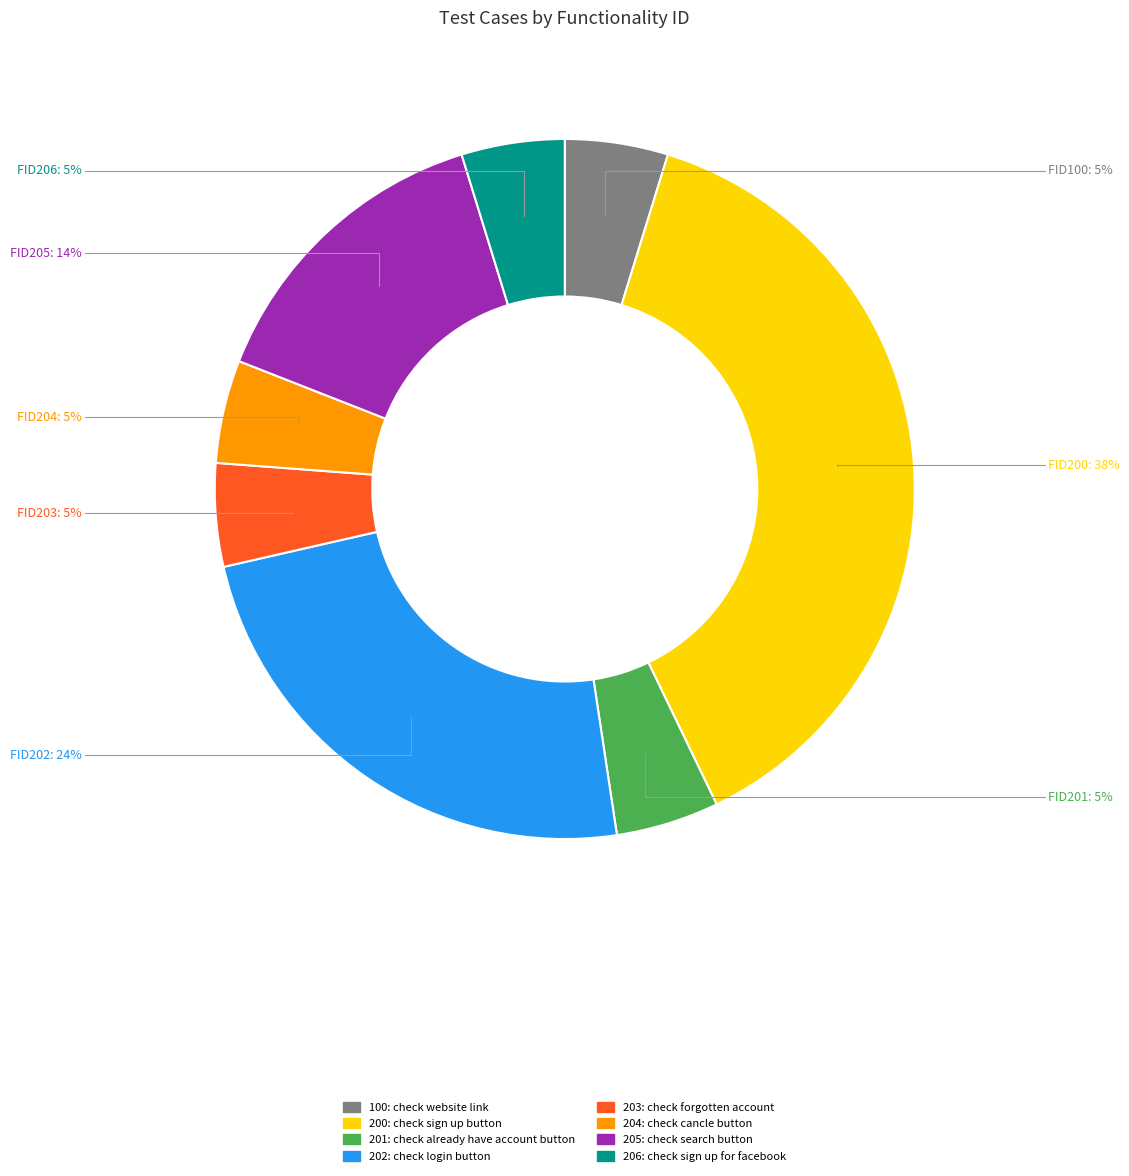

What is the ratio of the value at 204 to the value at 206?

1.0